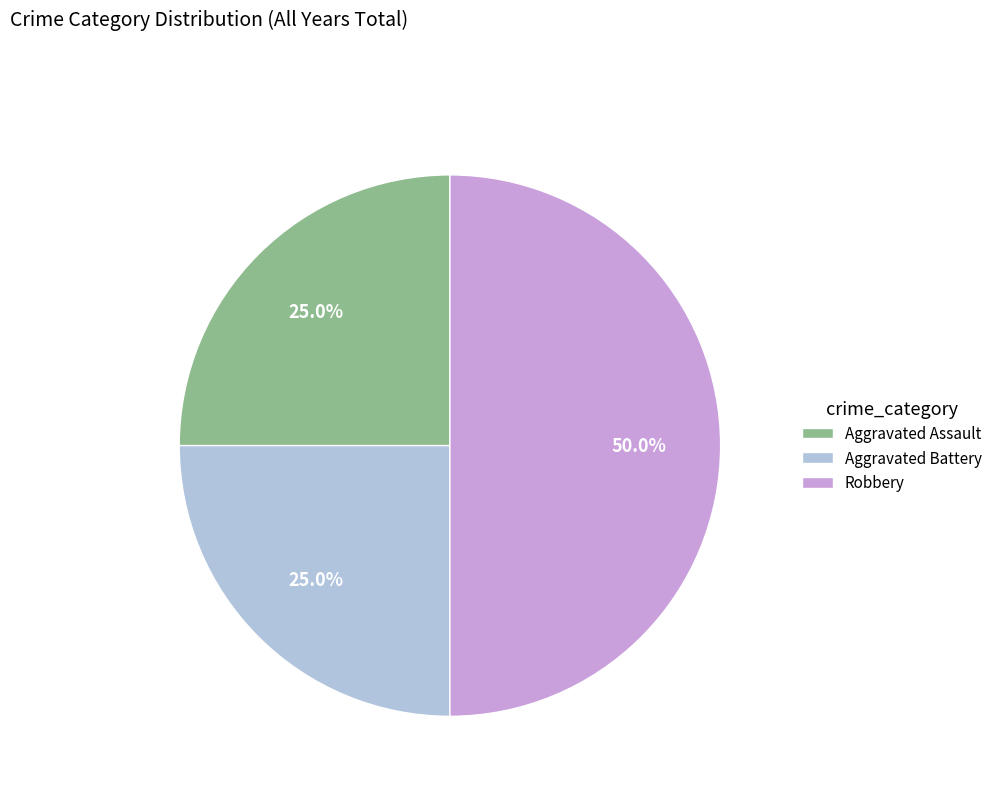

What is the ratio of the value at Aggravated Battery to the value at Aggravated Assault?

1.0